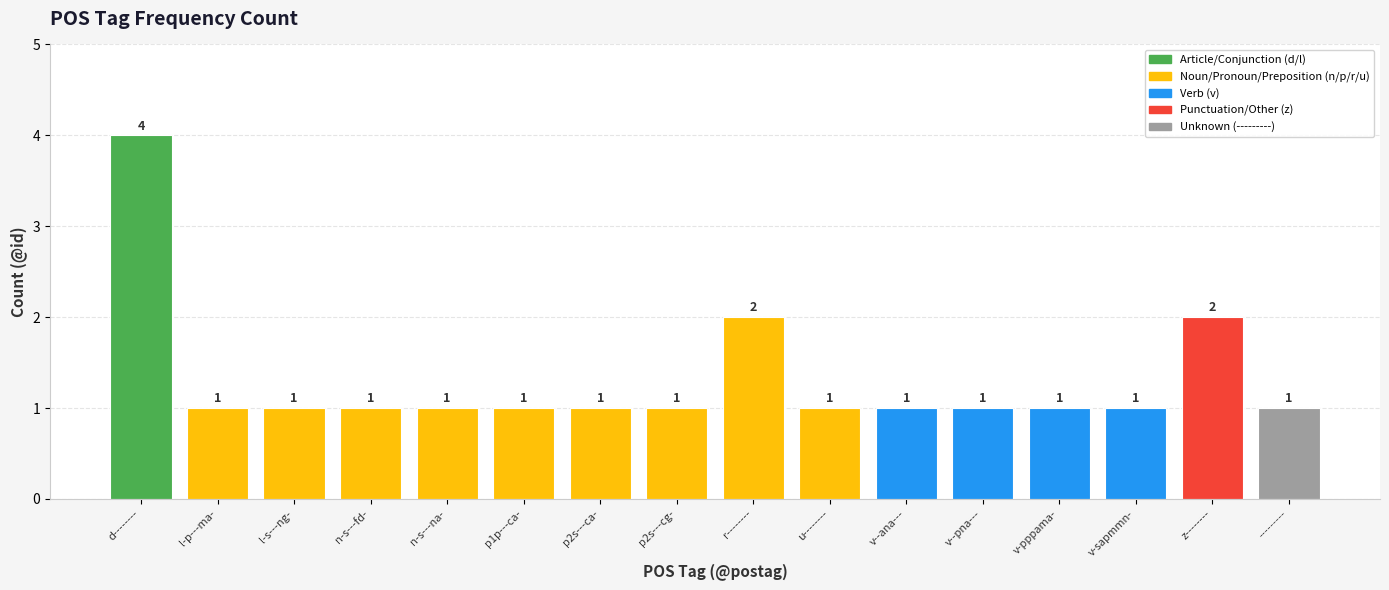

What position from the left is l-p---ma-?

2